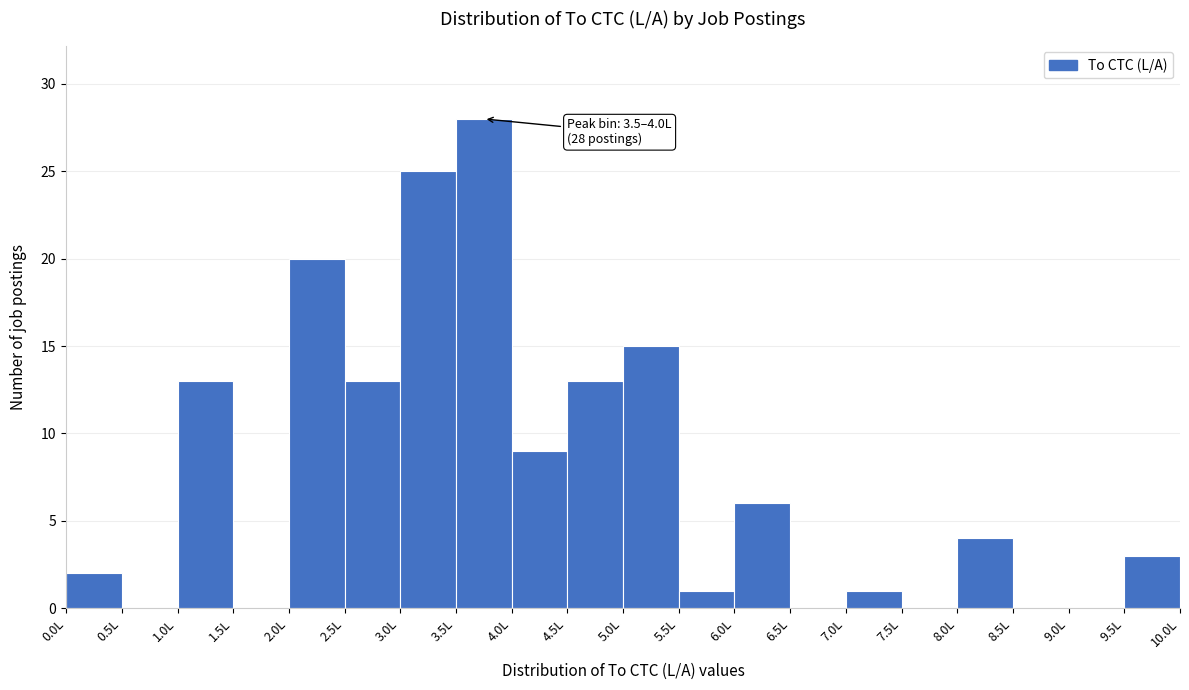

Which range on the x-axis has the tallest bar?

3.5 to 4.0